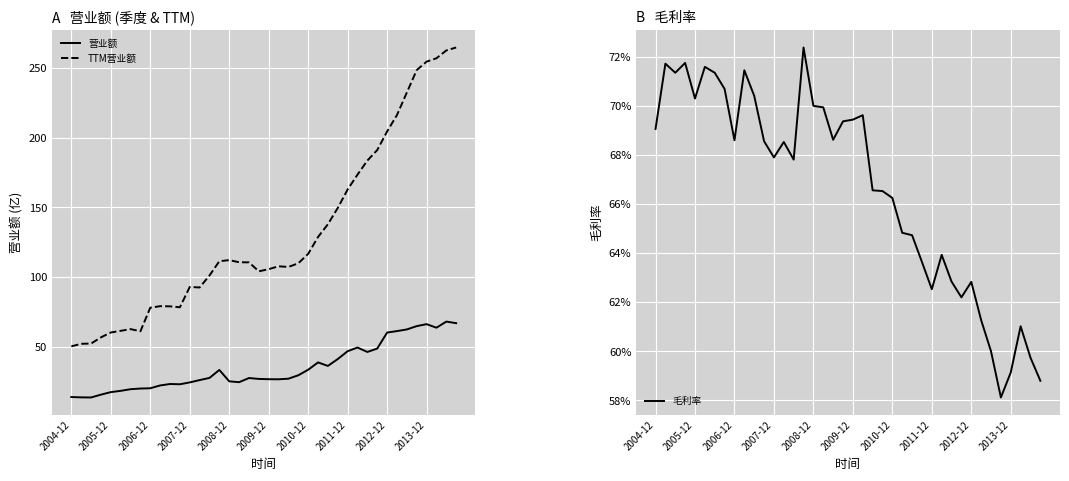

What is the average value of the 毛利率 series?

0.7